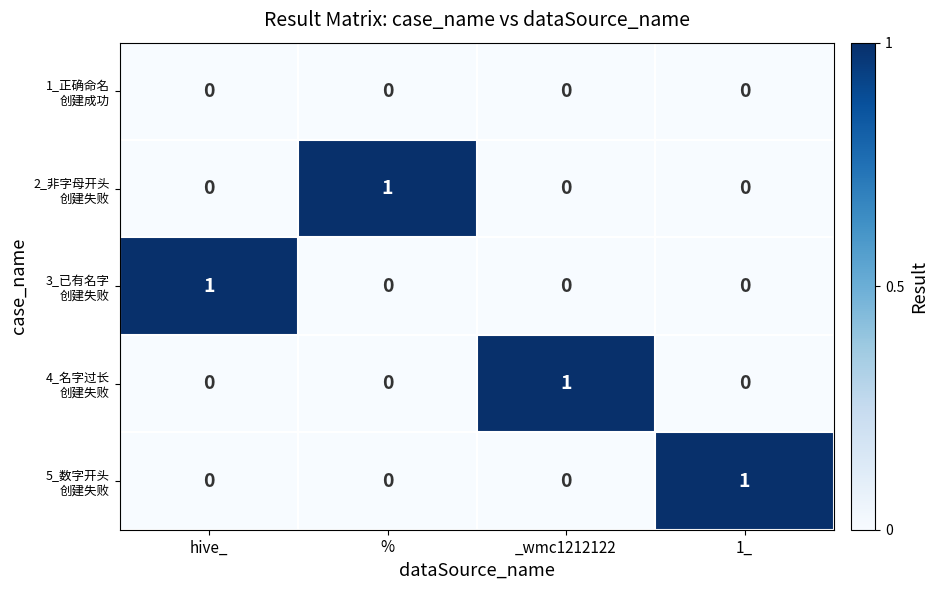

At how many categories does at least one series exceed 0?

4